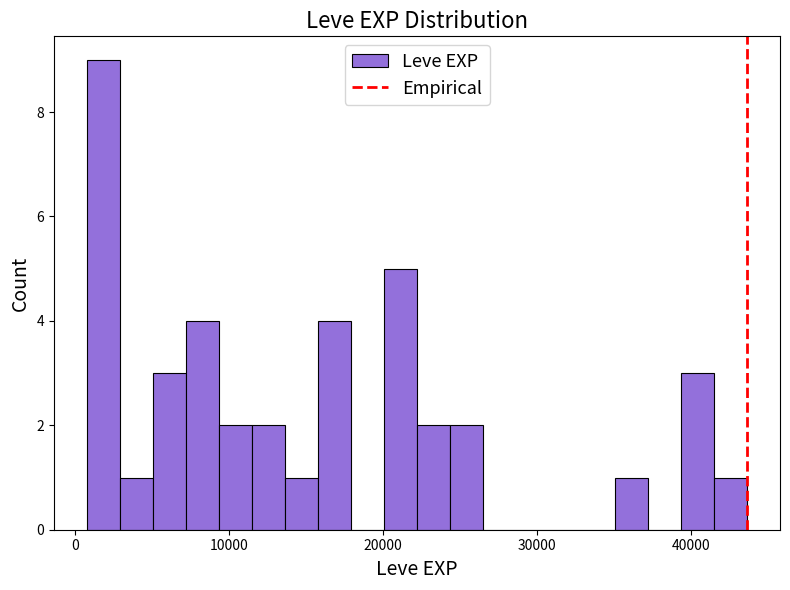

Read against the x-axis, roughly where is the centre of the tallest bar?

2000